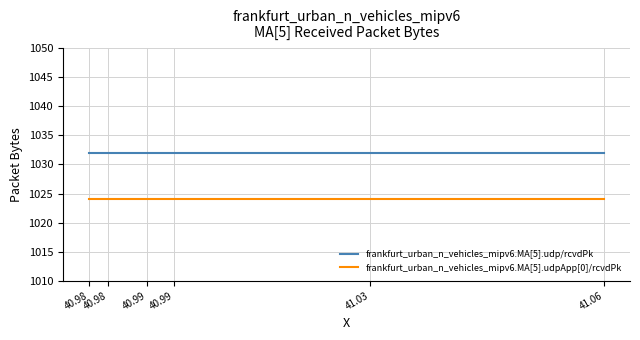

Rank the series by their maximum value, from lowest to highest.

frankfurt_urban_n_vehicles_mipv6.MA[5].udpApp[0]/rcvdPk, frankfurt_urban_n_vehicles_mipv6.MA[5].udp/rcvdPk